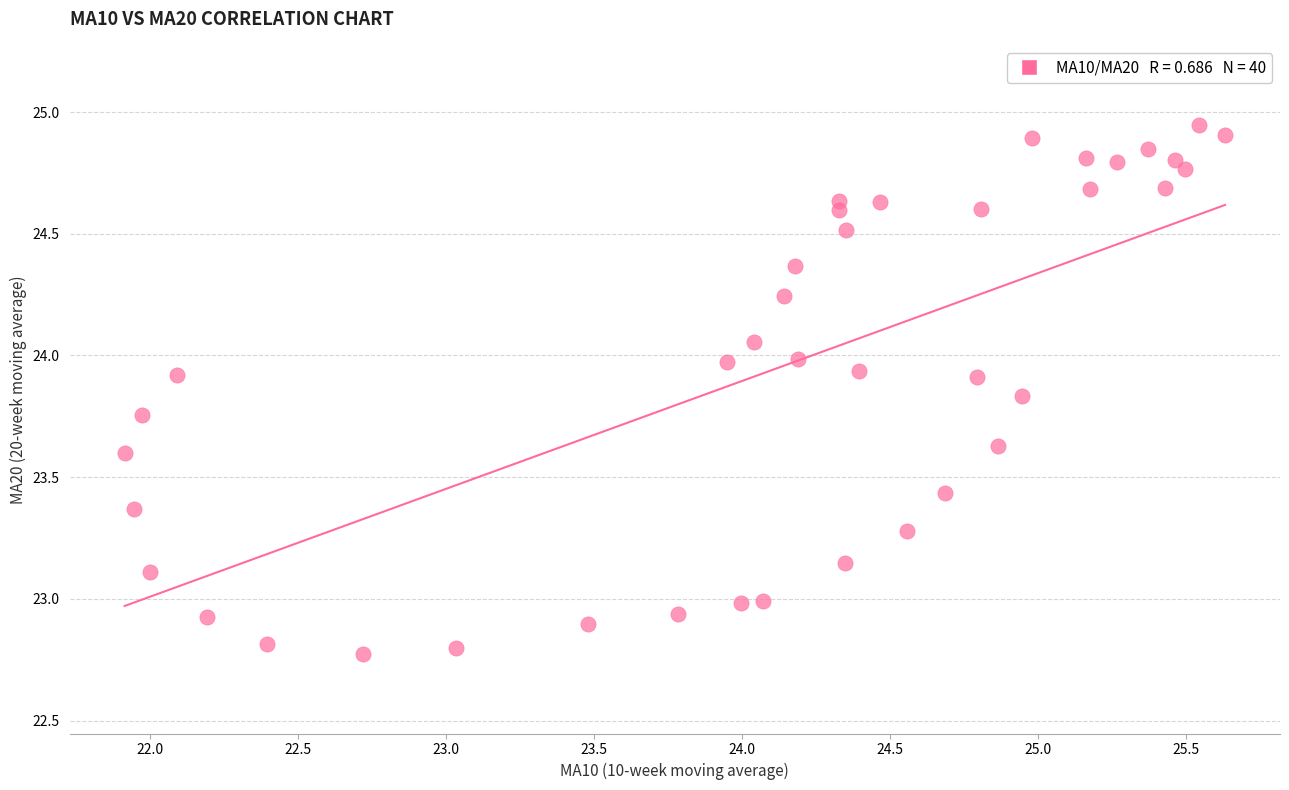

What is the range of Y values (max minus min)?

2.2